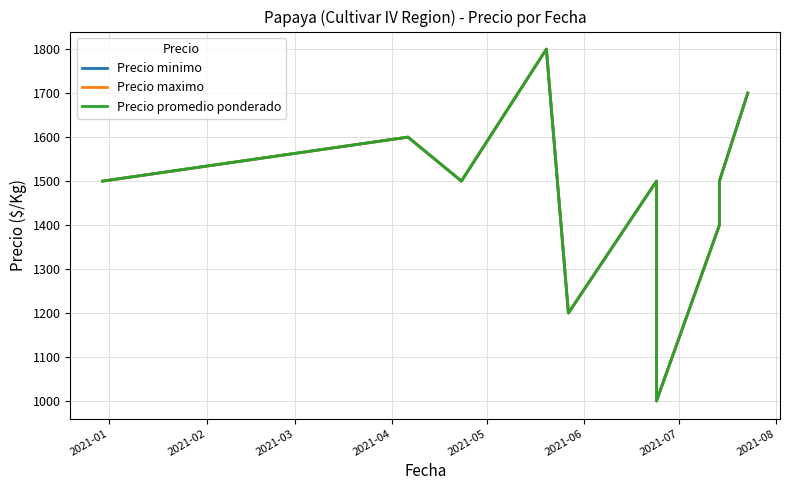

The value of Precio minimo at 2021-08 is 1841. True or false?

False